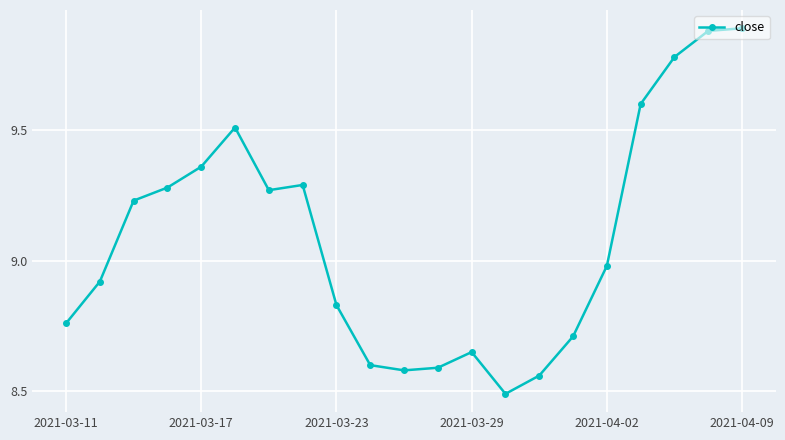

What is the smallest value displayed?

8.5